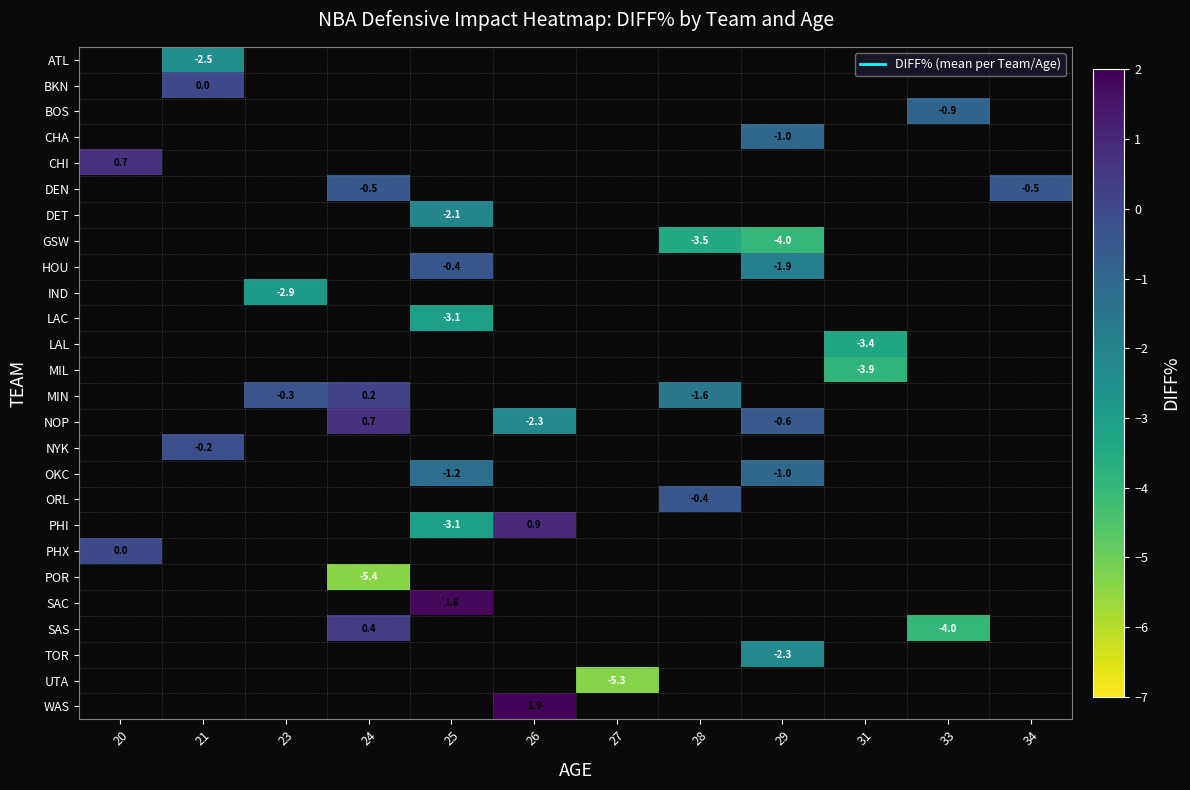

How many data points does each series have?

12